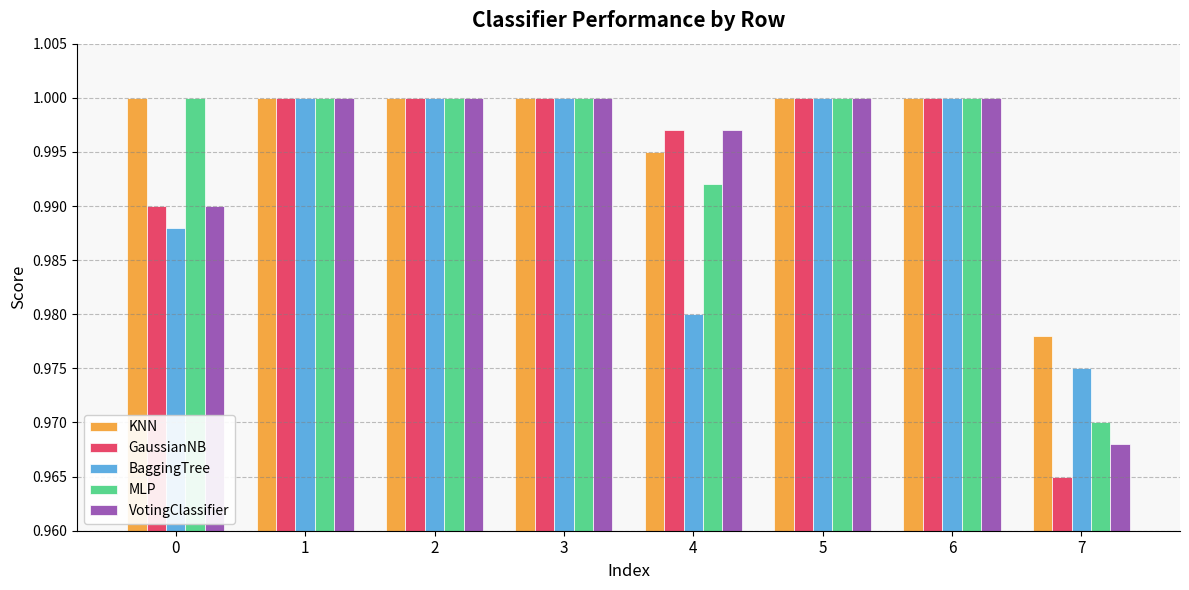

What is the sum of all BaggingTree values?

7.9